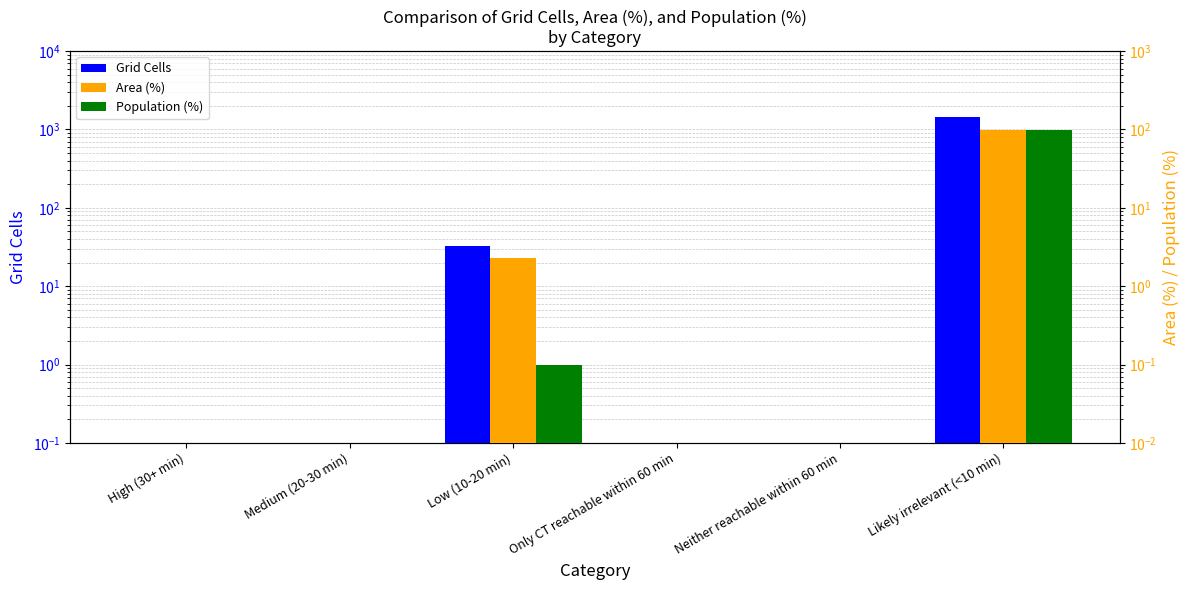

True or false: Area (%) has a value of 0.0 at High (30+ min).

True